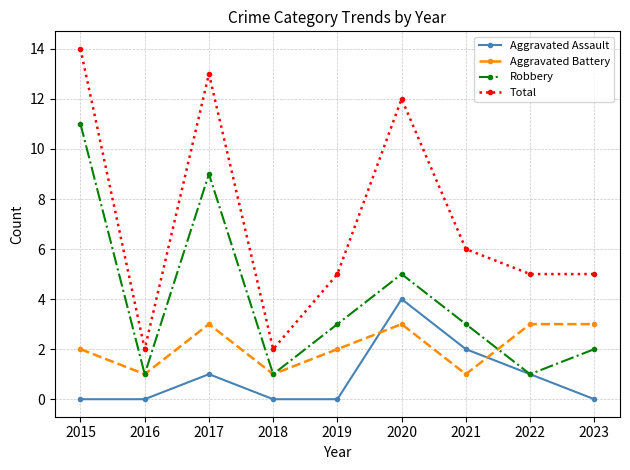

Reading right to left, extract all data points from this chart.

Aggravated Assault: 0	1	2	4	0	0	1	0	0
Aggravated Battery: 3	3	1	3	2	1	3	1	2
Robbery: 2	1	3	5	3	1	9	1	11
Total: 5	5	6	12	5	2	13	2	14